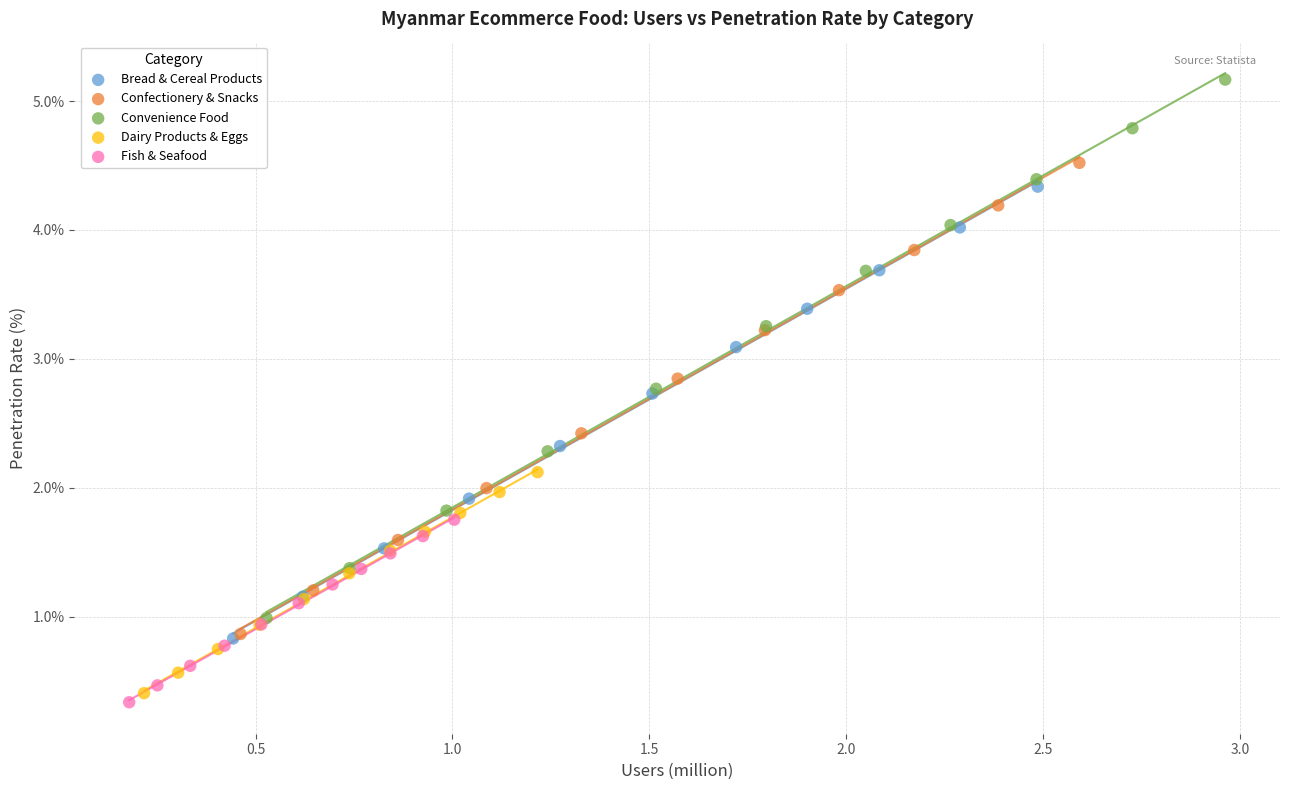

Which series has the largest Y range (max minus min)?

Convenience Food